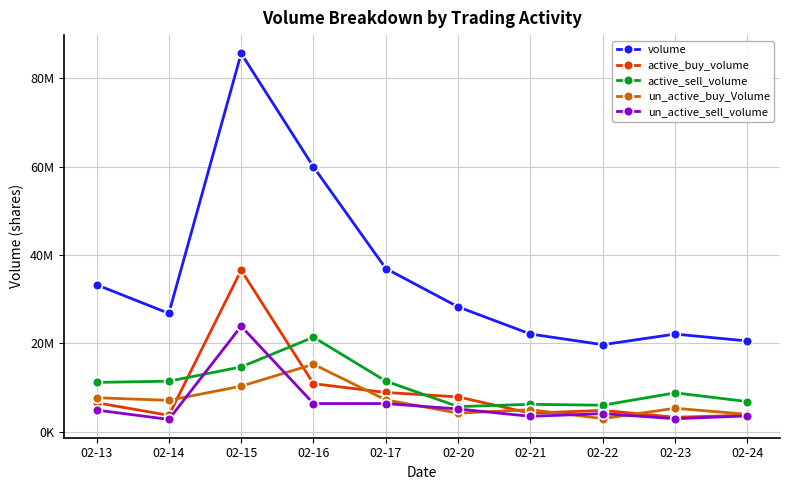

What are all the series names shown in the legend?

volume, active_buy_volume, active_sell_volume, un_active_buy_Volume, un_active_sell_volume